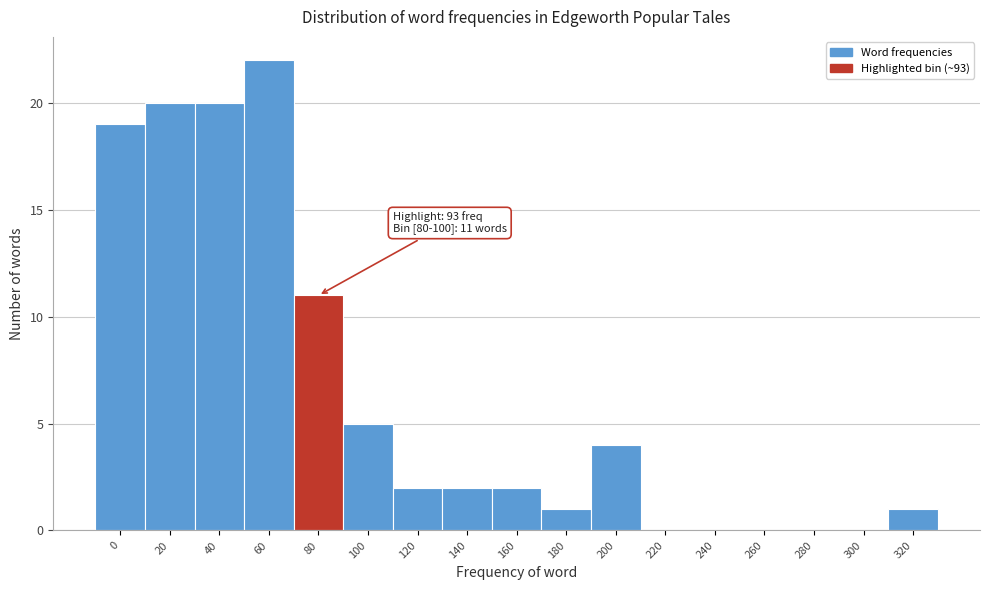

Reading left to right, what are all the values shown in this chart?

0=19	20=20	40=20	60=22	80=11	100=5	120=2	140=2	160=2	180=1	200=4	220=0	240=0	260=0	280=0	300=0	320=1